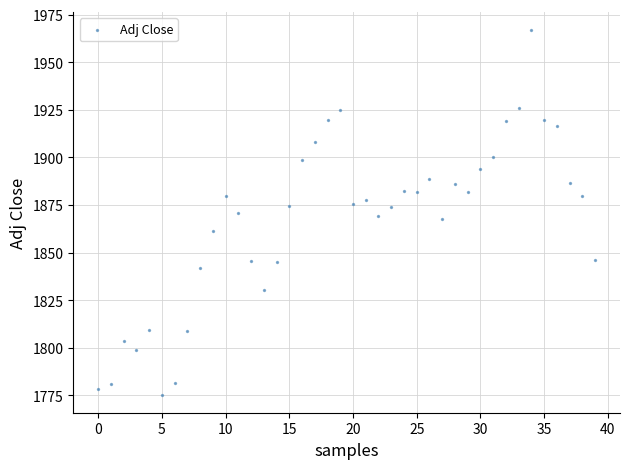

What is the range of Y values (max minus min)?

191.3